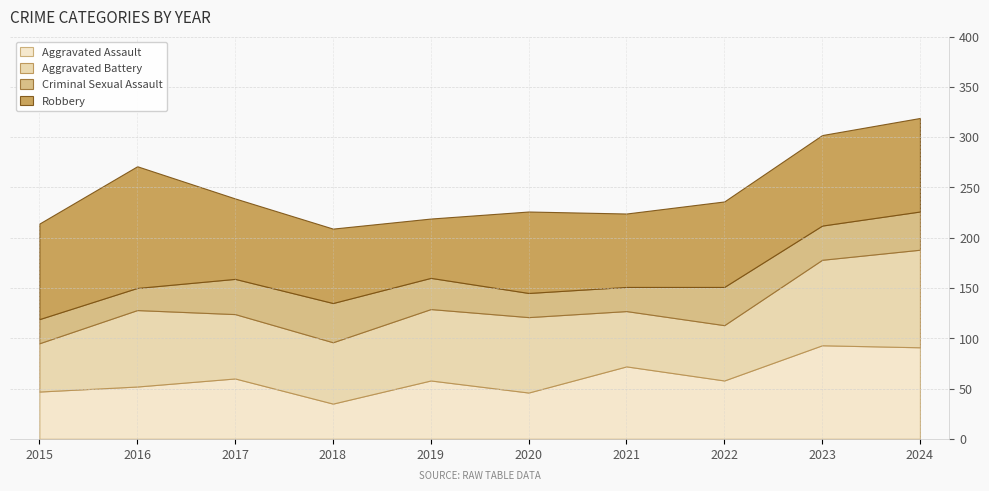

At which label is Criminal Sexual Assault closest to 30?

2019